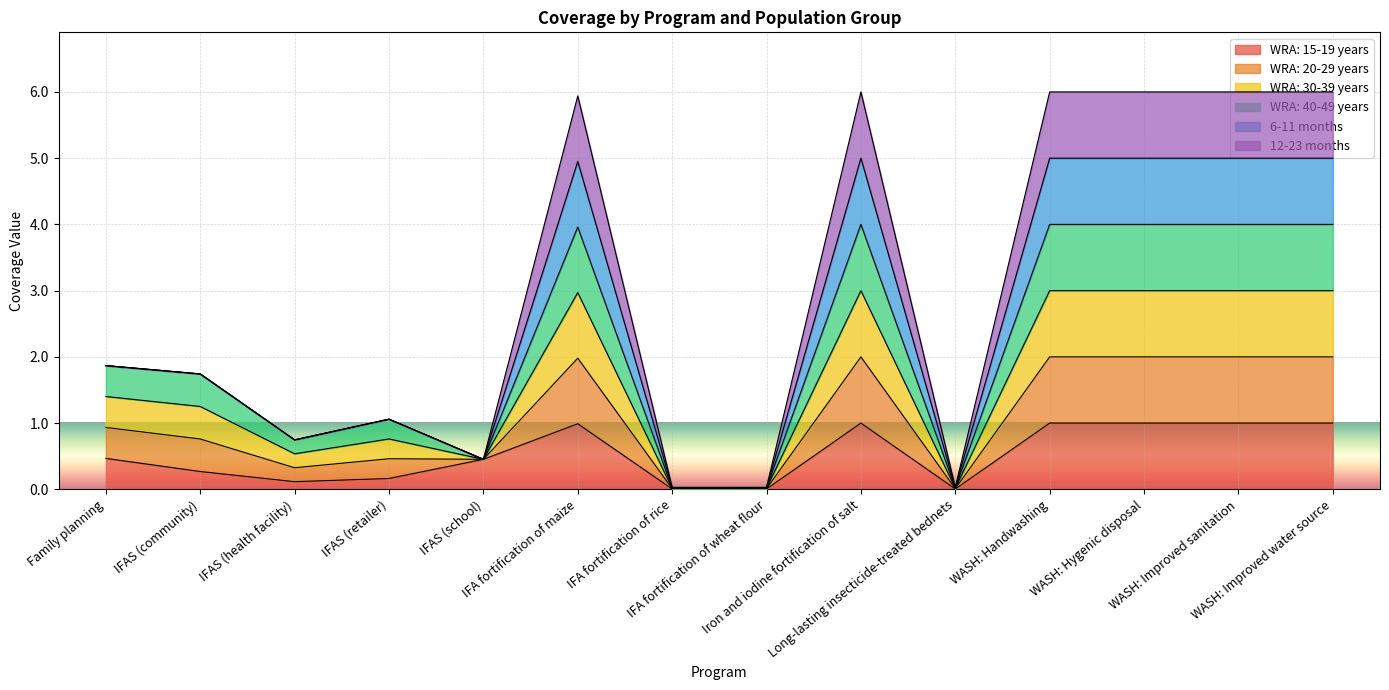

Which series has the widest spread of values?

WRA: 40-49 years